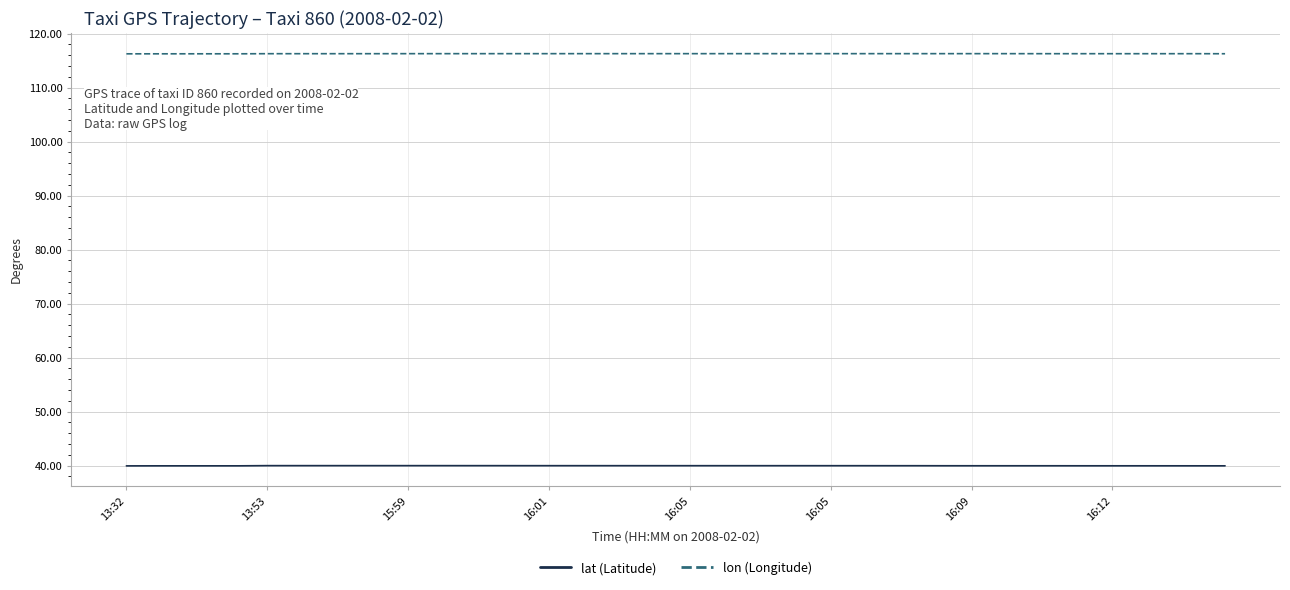

True or false: lat (Latitude) and lon (Longitude) cross at least once.

False